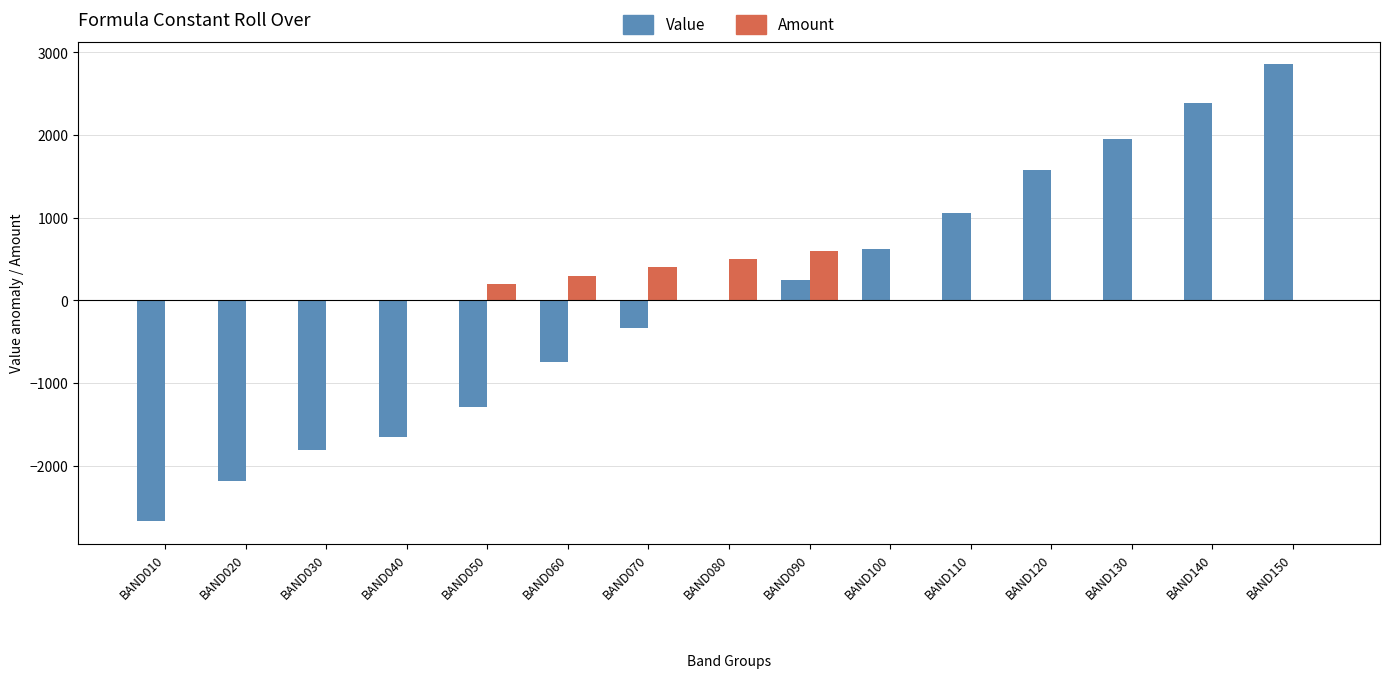

How many groups of bars are there?

15